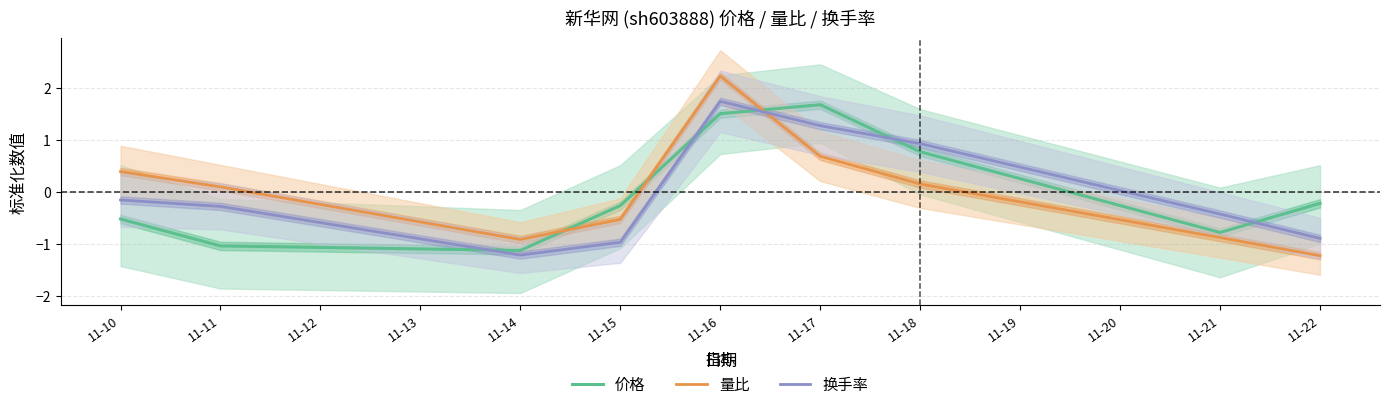

What is the minimum value for 换手率?

-1.2